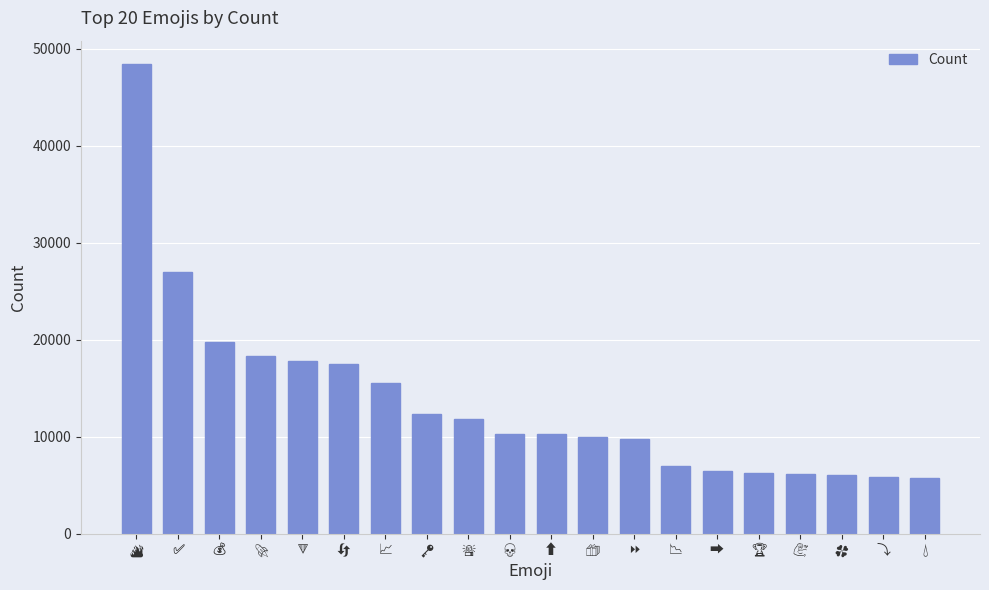

What is the value of the 18th bar from the left?

6076